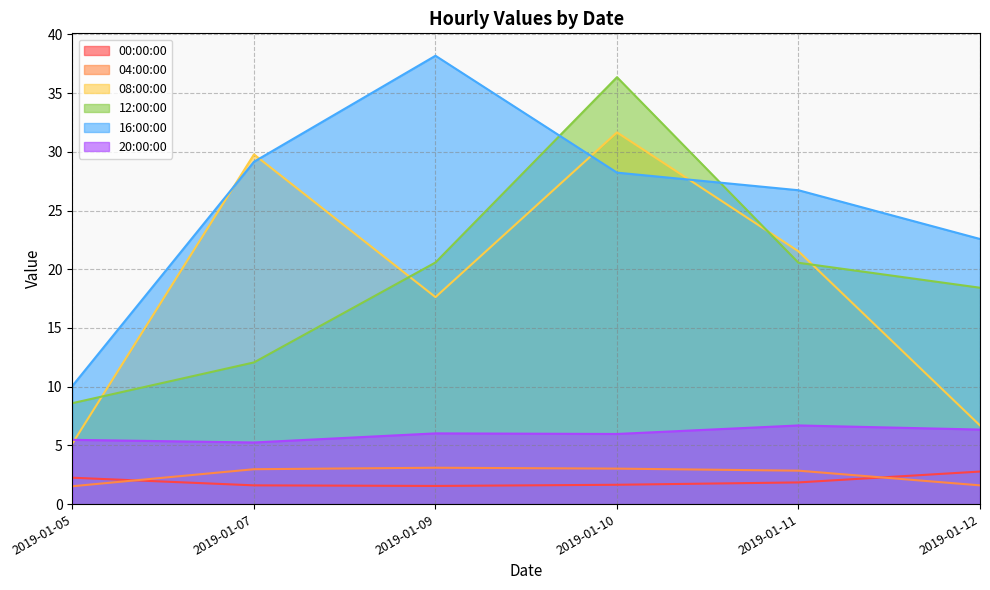

At 2019-01-07, list the series in order from largest to smallest.

08:00:00, 16:00:00, 12:00:00, 20:00:00, 04:00:00, 00:00:00